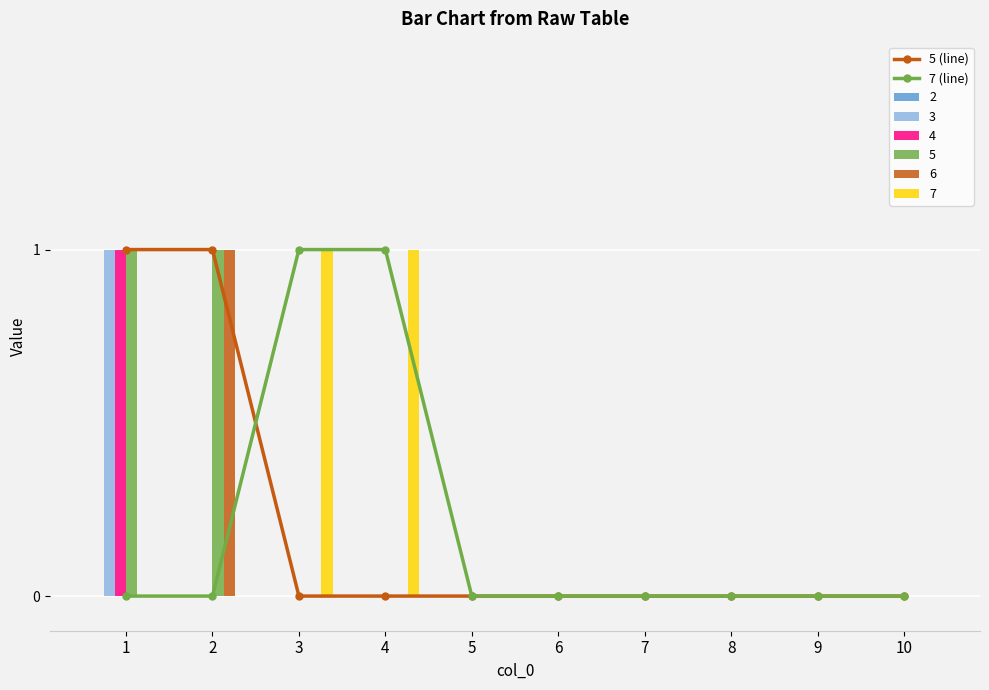

How many groups of bars are there?

10